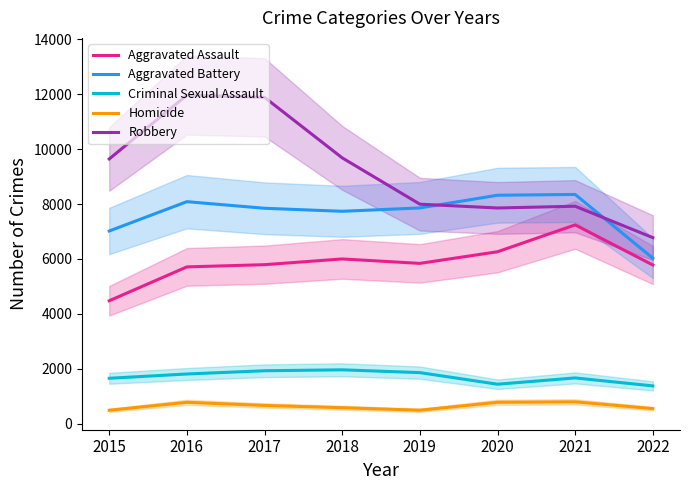

Is it true that Homicide equals 496 at 2015?

True